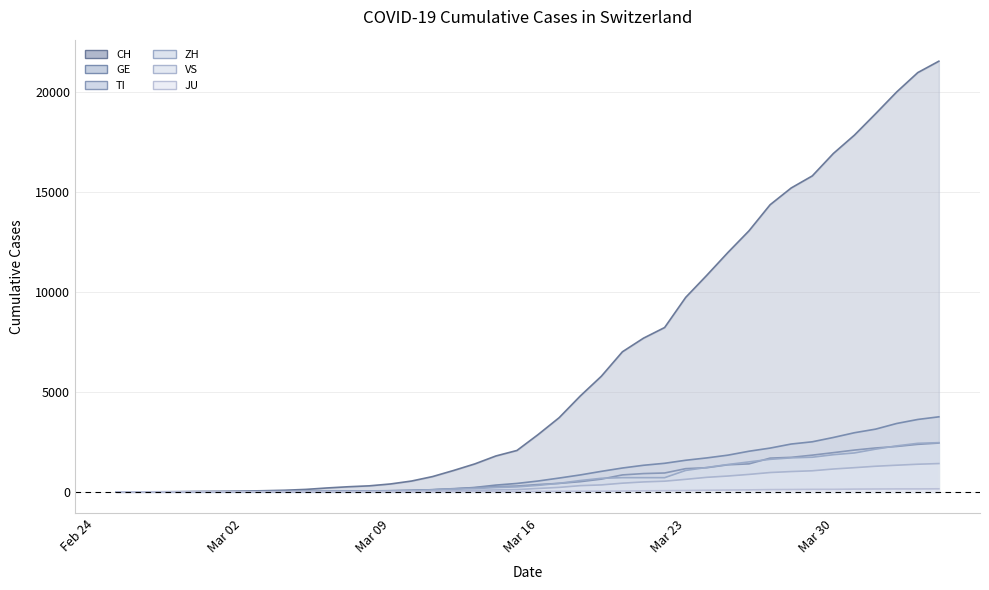

What are all the series names shown in the legend?

CH, GE, TI, ZH, VS, JU